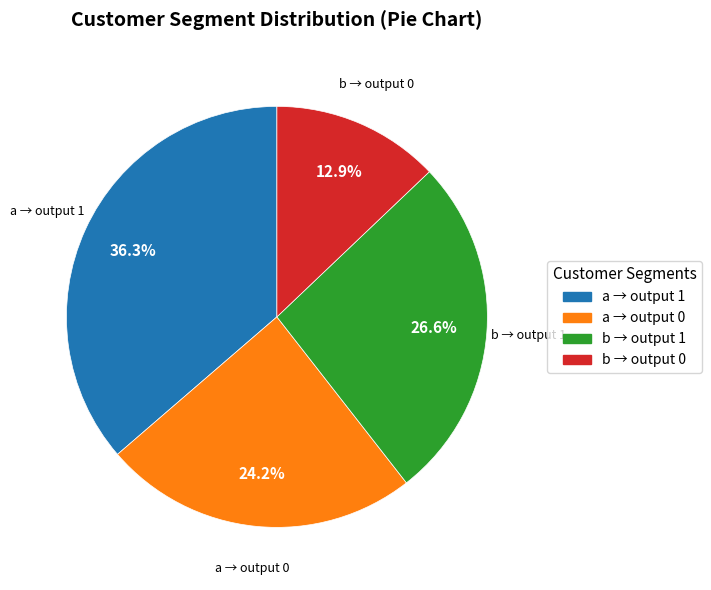

Is there a majority slice in this chart?

No